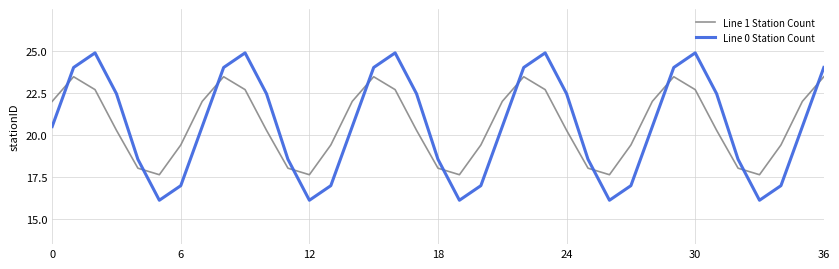

List the series in order of their peak value, lowest first.

Line 1 Station Count, Line 0 Station Count